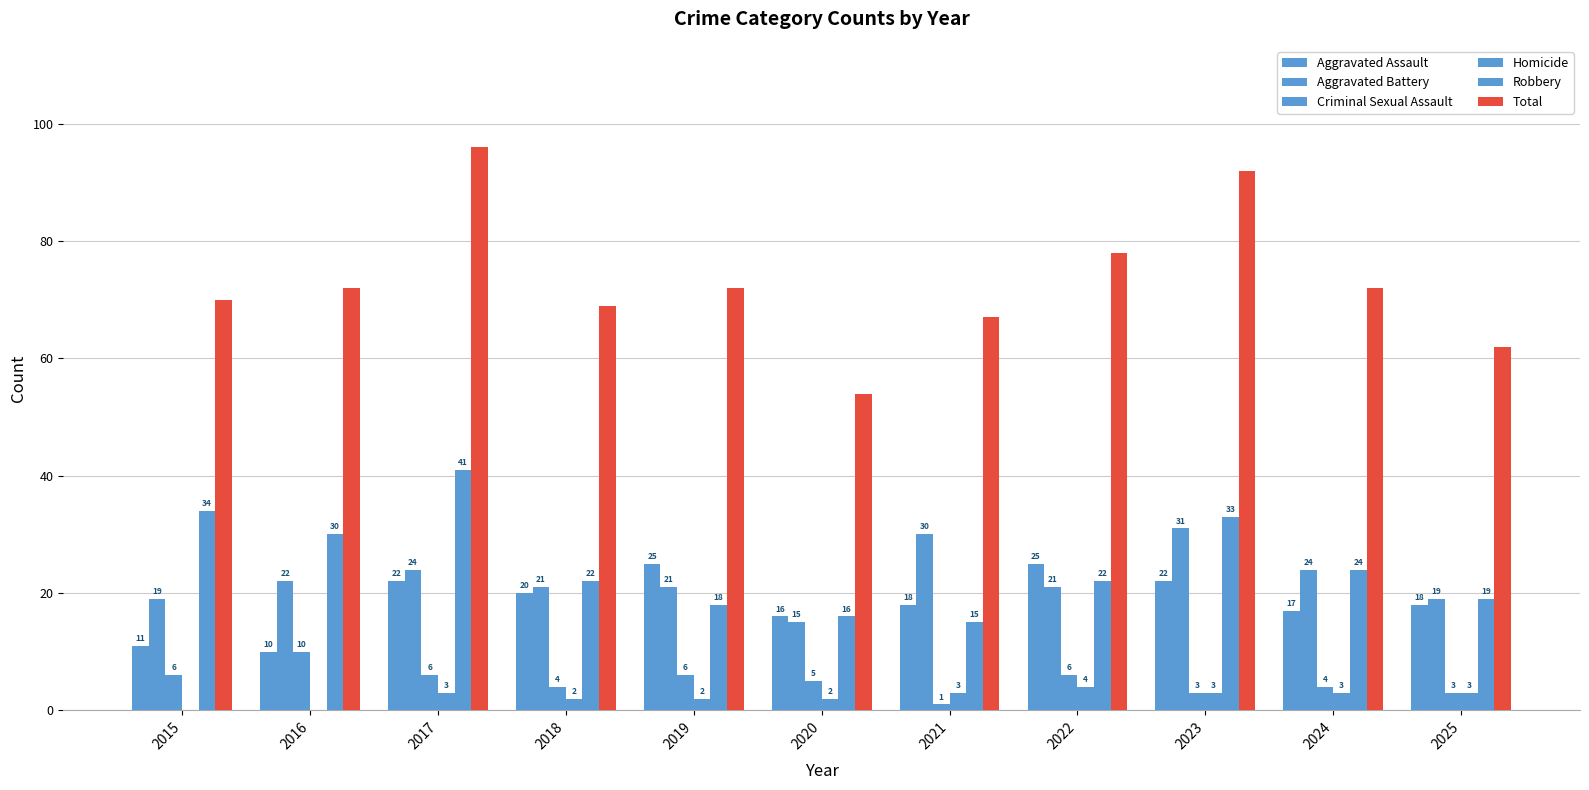

Rank the series at 2025 from highest to lowest value.

Total, Aggravated Battery, Robbery, Aggravated Assault, Criminal Sexual Assault, Homicide